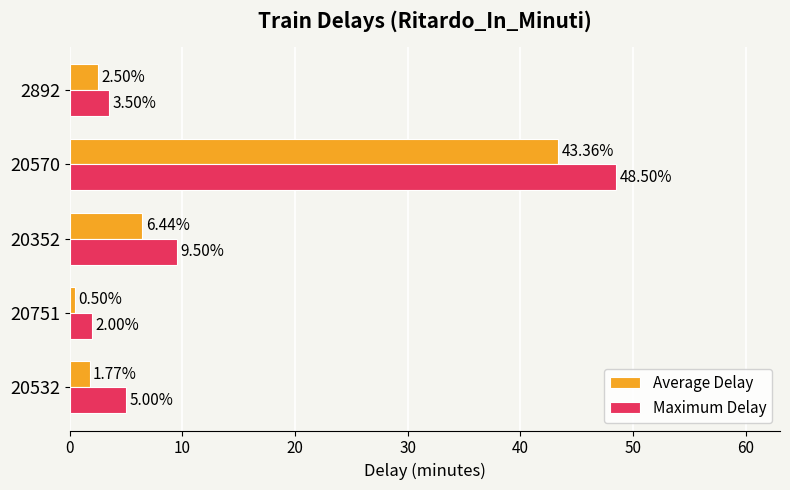

Which series has the largest total across all categories?

Maximum Delay